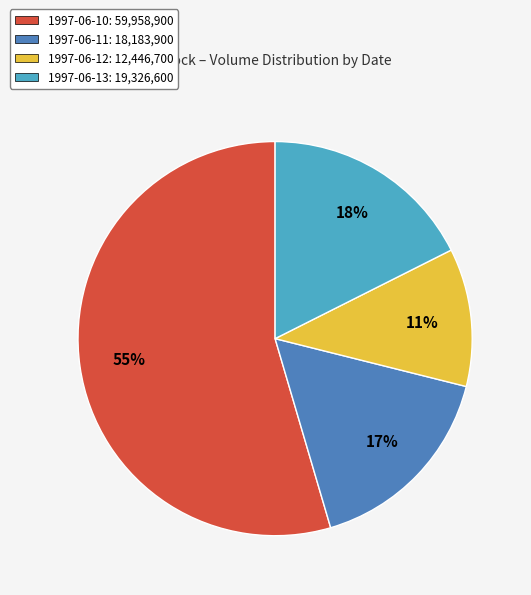

What is the ratio of the value at 1997-06-11: 18,183,900 to the value at 1997-06-10: 59,958,900?

0.3